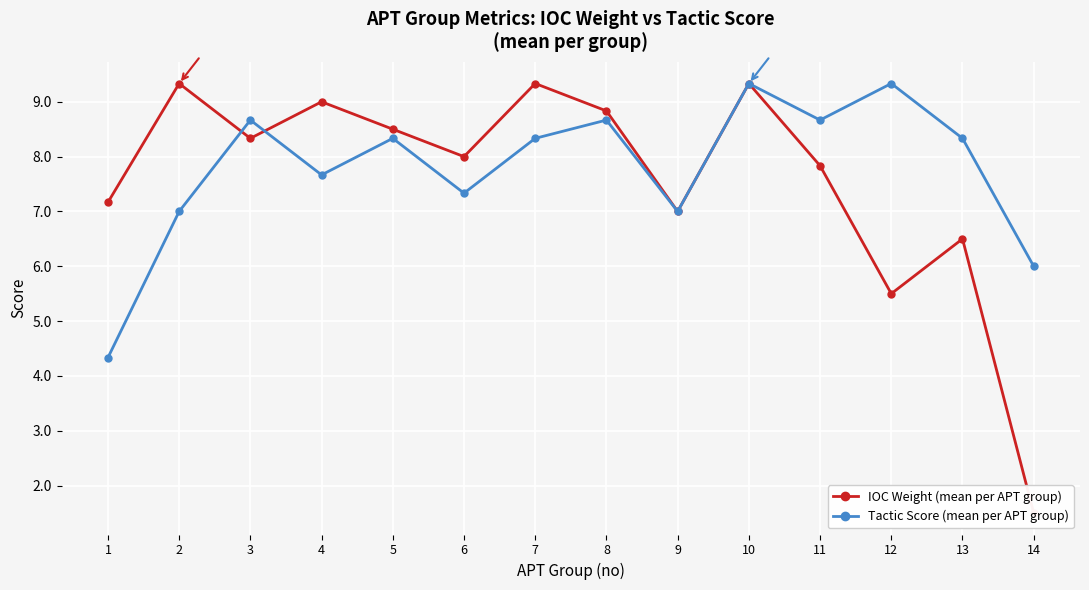

True or false: IOC Weight (mean per APT group) has a value of 9.3 at 7.

True